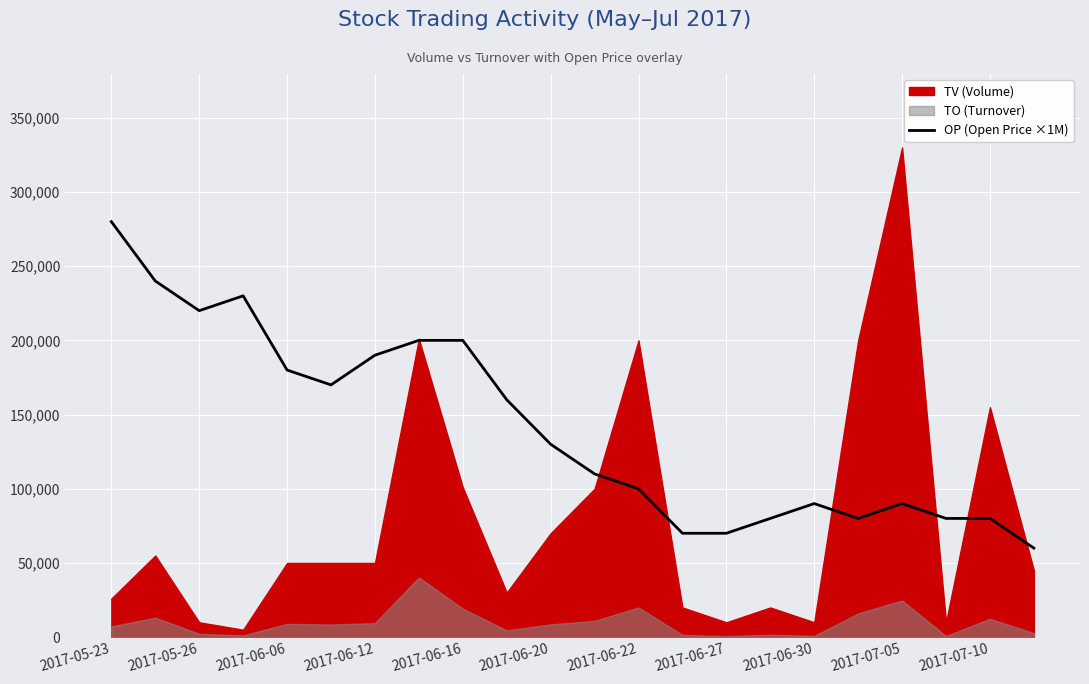

Count the number of values greater than 130000.

10